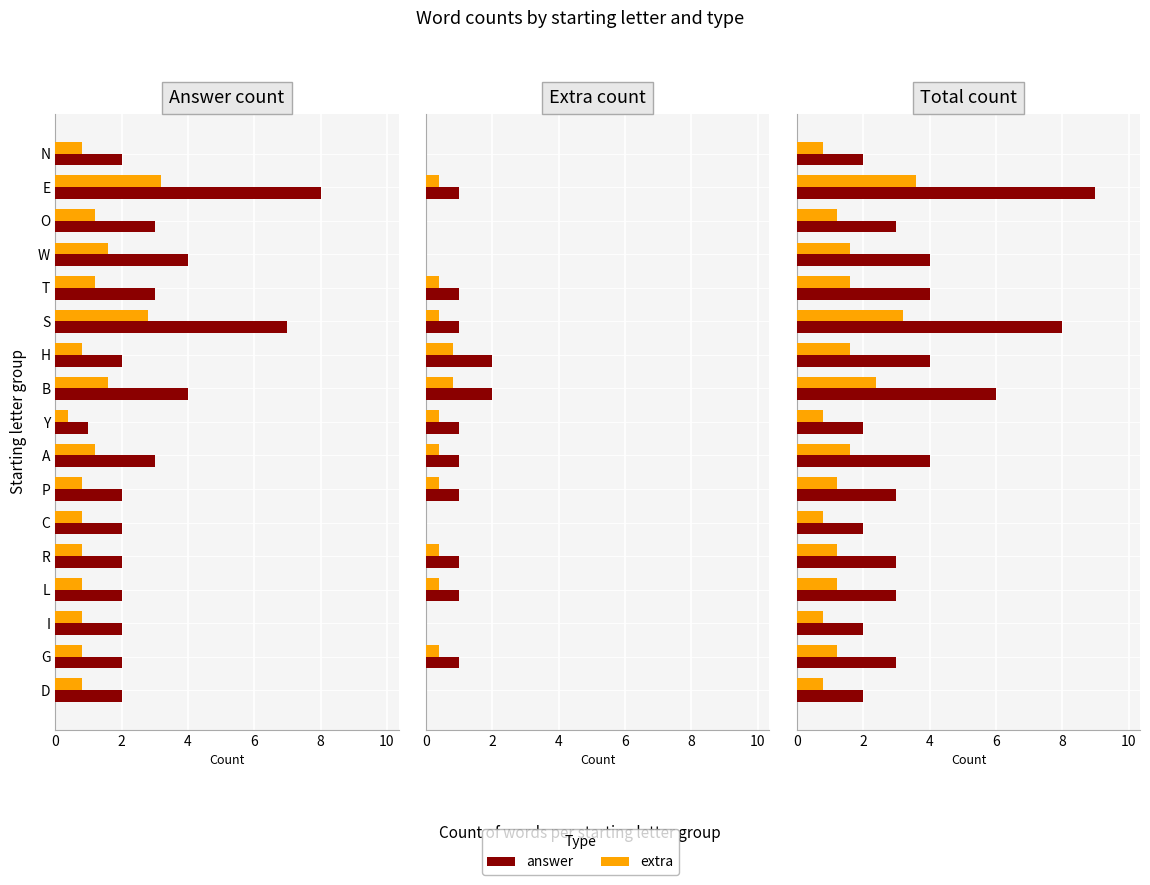

Are the bars grouped side by side (vs. stacked)?

Yes